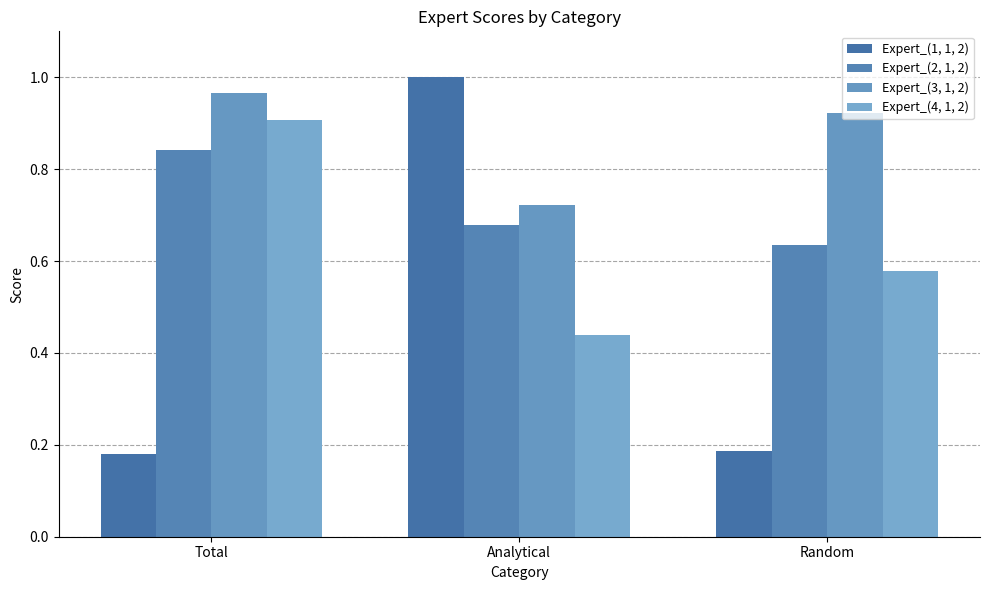

What is the sum of the Expert_(2, 1, 2) values at Total and Random?

1.5